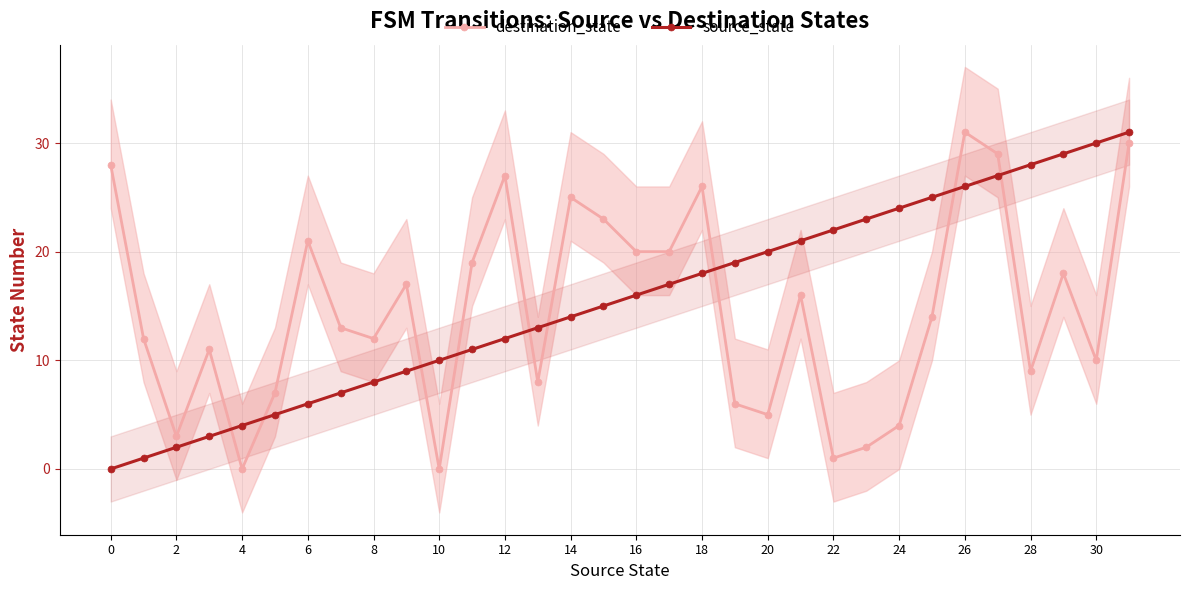

True or false: destination_state has more than 1 points higher than both neighbors.

True